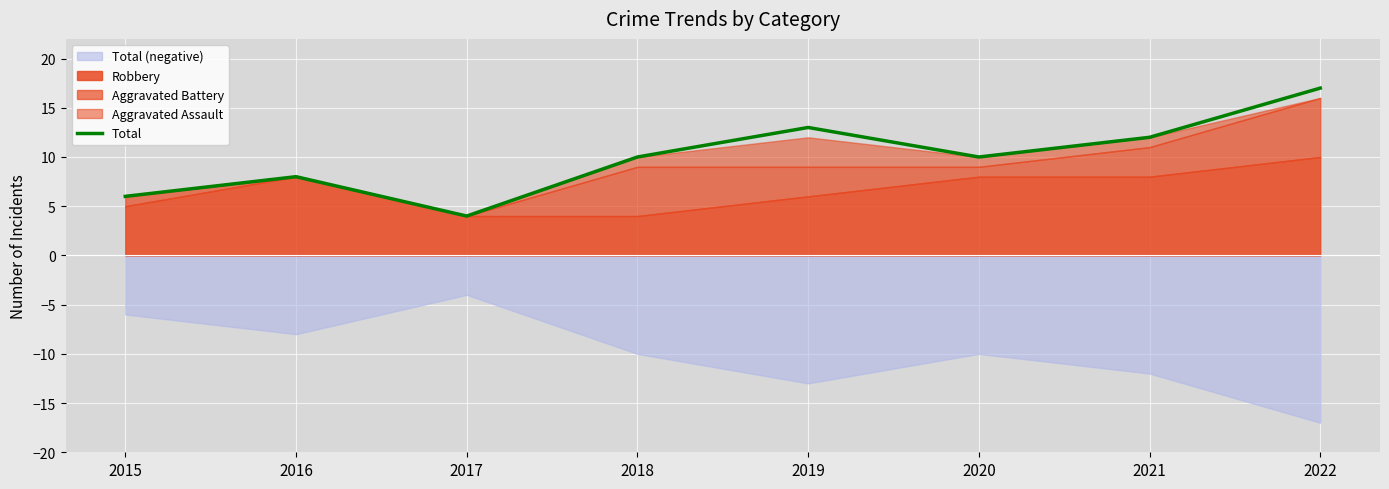

What is the minimum value shown in the chart?

4